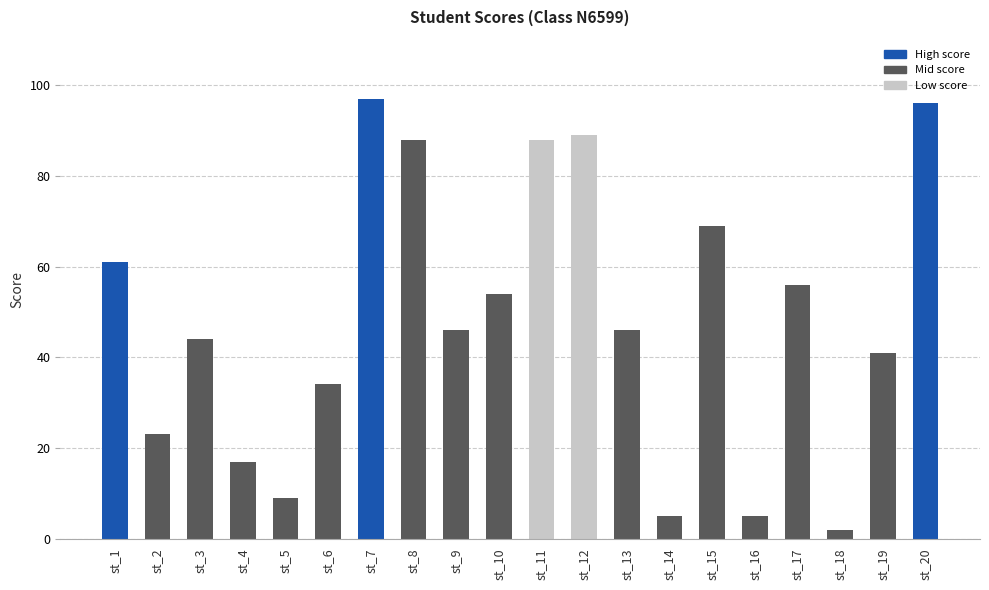

What is the difference between the values at st_1 and st_2?

38